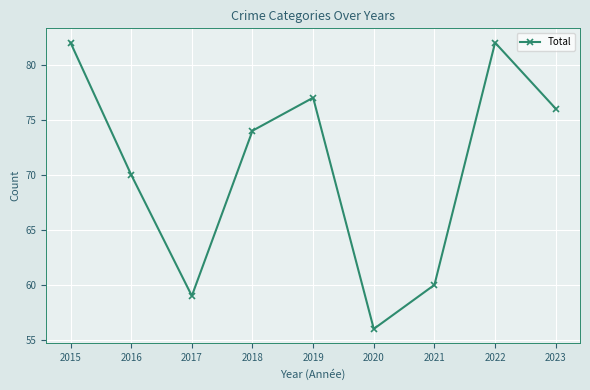

Does the chart display data point markers on the line(s)?

Yes